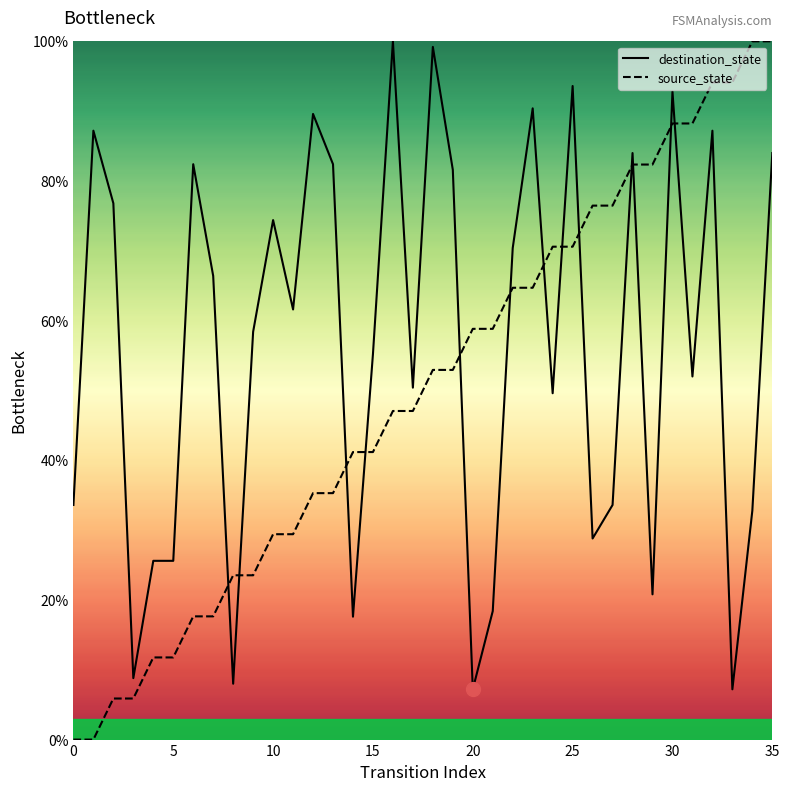

Does the chart have visible grid lines?

No